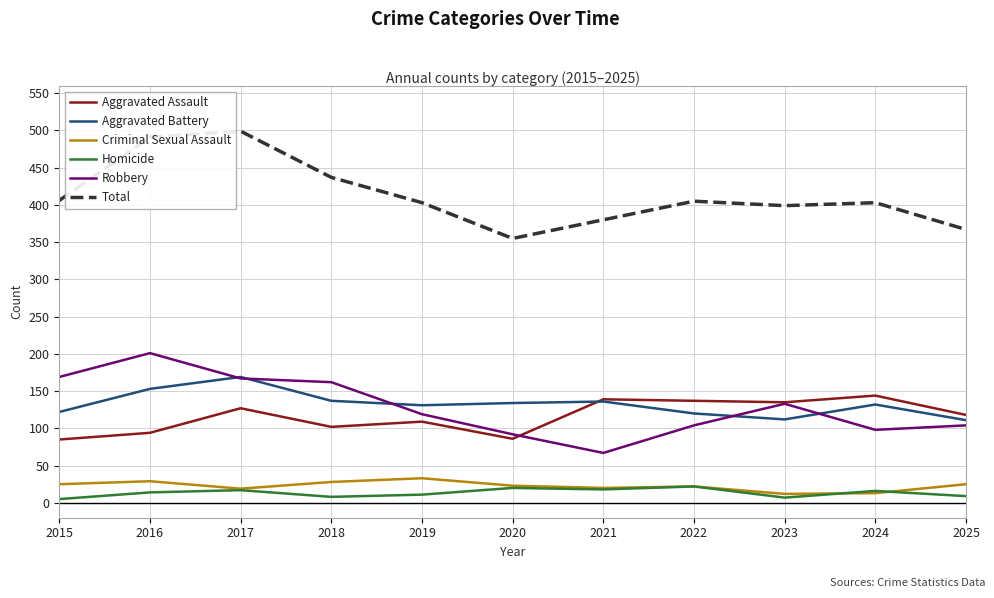

Between 2016 and 2022, which series saw the biggest shift?

Robbery